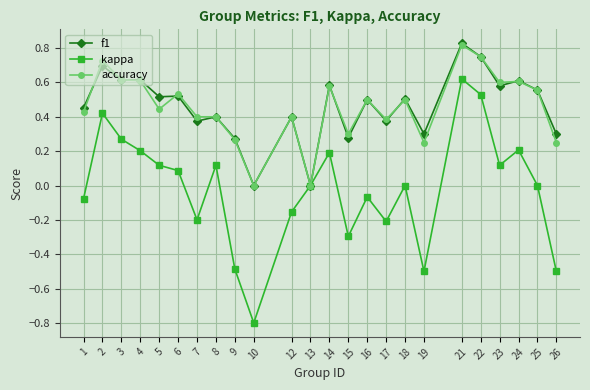

Which category has the lowest value across all series?

10